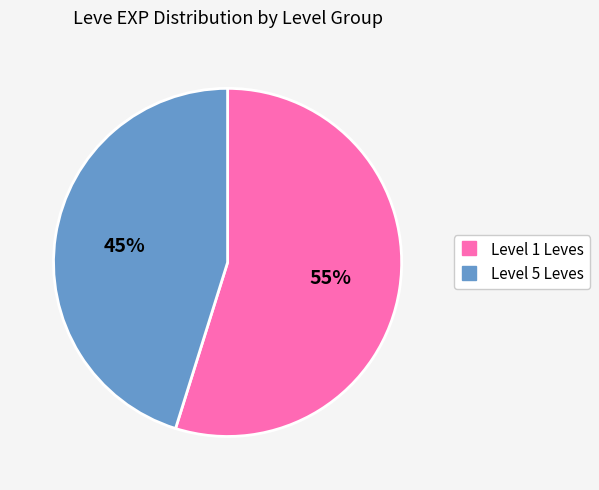

Is there any slice that represents more than half of the pie?

Yes